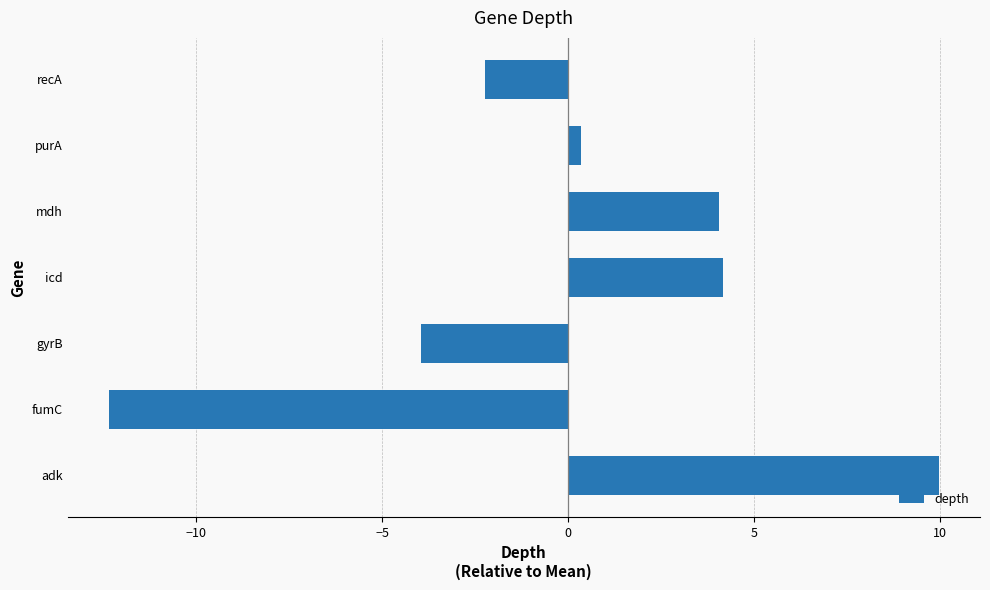

What is the maximum value shown in the chart?

10.0